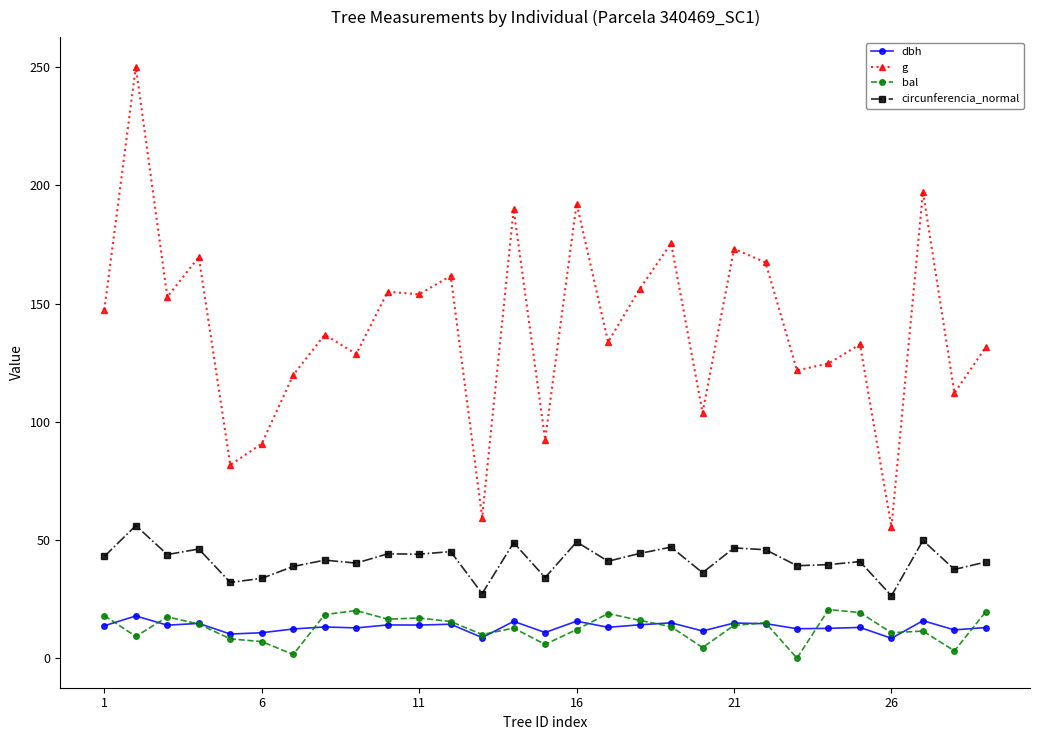

In bal, how many points are higher than both neighbors (excluding endpoints)?

8